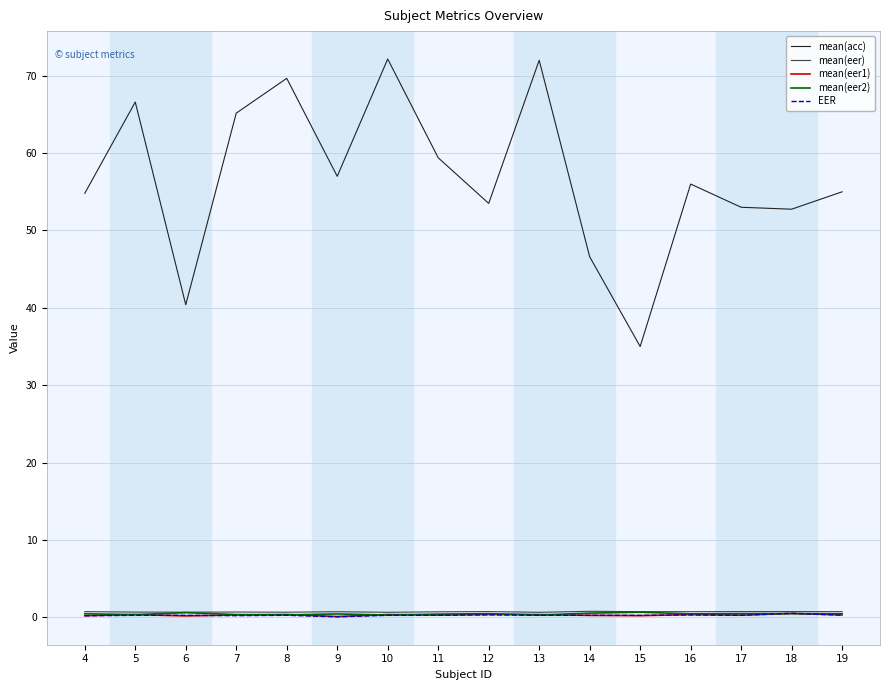

True or false: mean(eer2) and mean(eer) cross at least once.

False